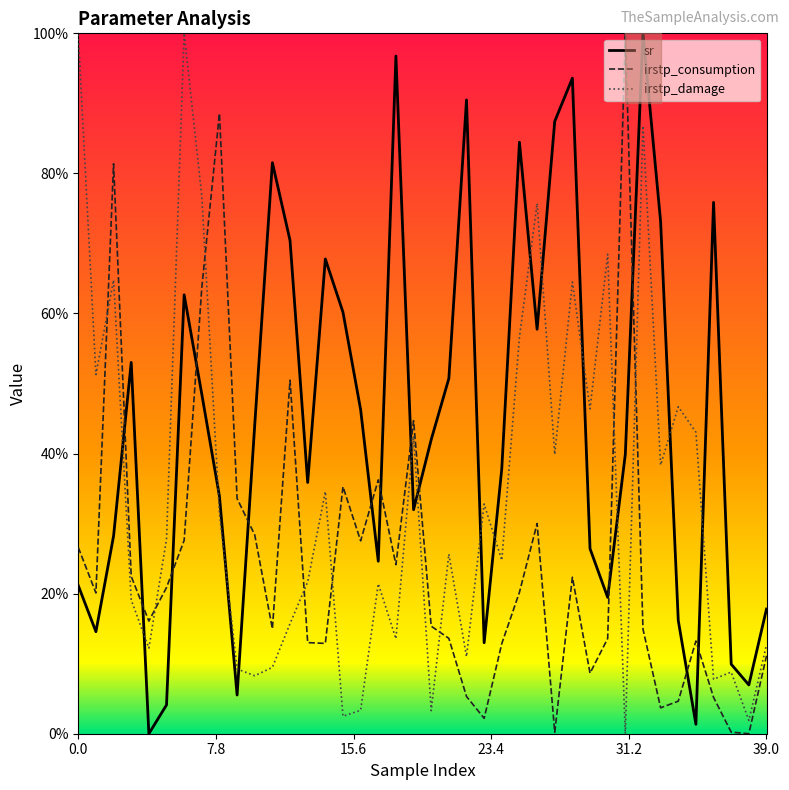

What are all the series names shown in the legend?

sr, irstp_consumption, irstp_damage